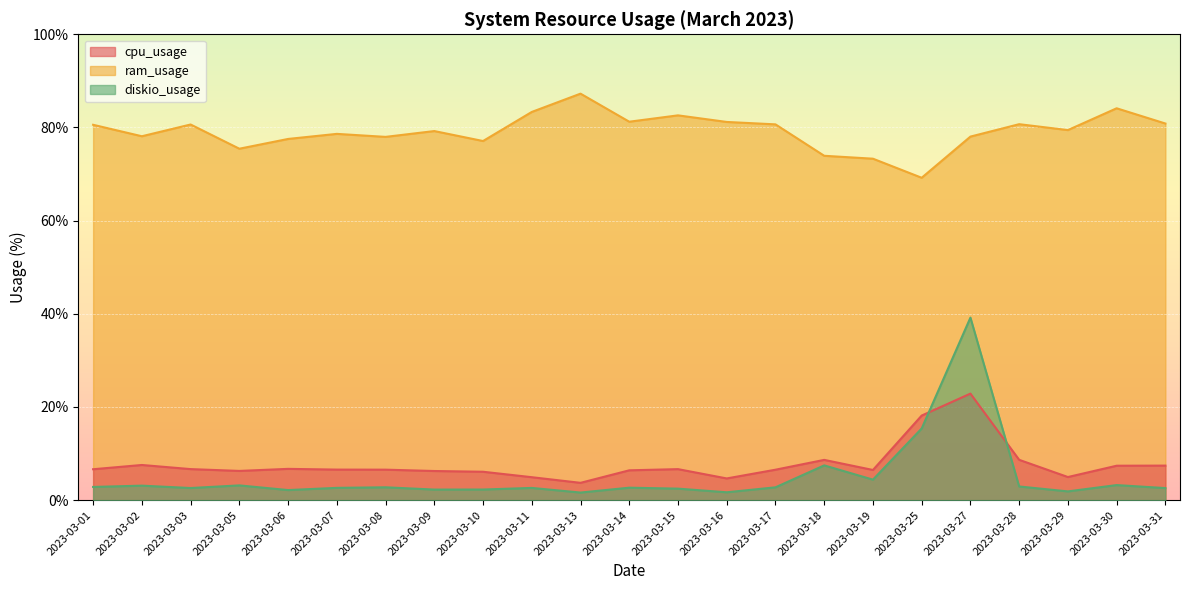

The ram_usage series shows 33.4 at 2023-03-11. True or false?

False